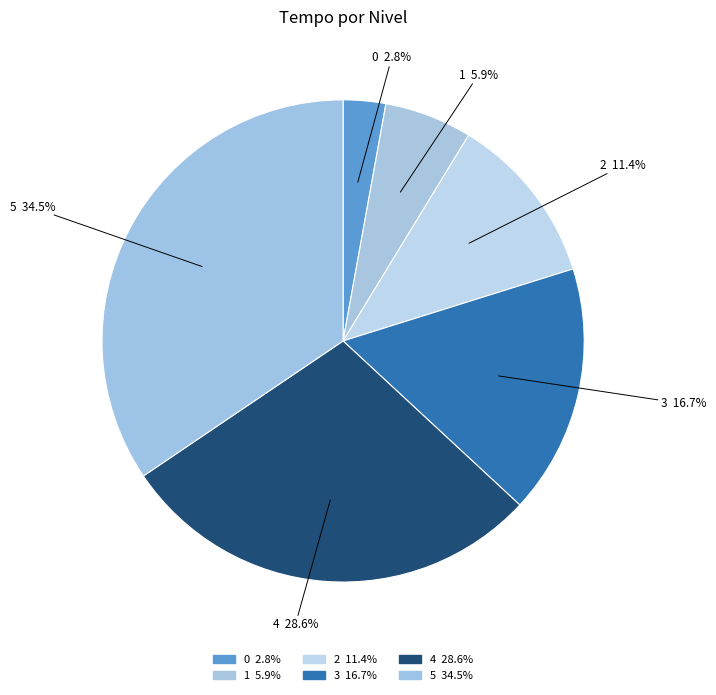

True or false: 2 accounts for 6% of the total.

False